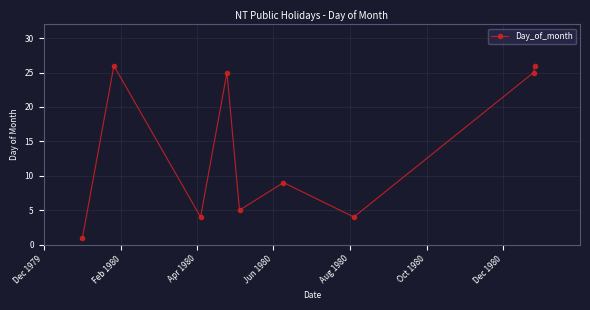

What is the smallest value displayed?

1